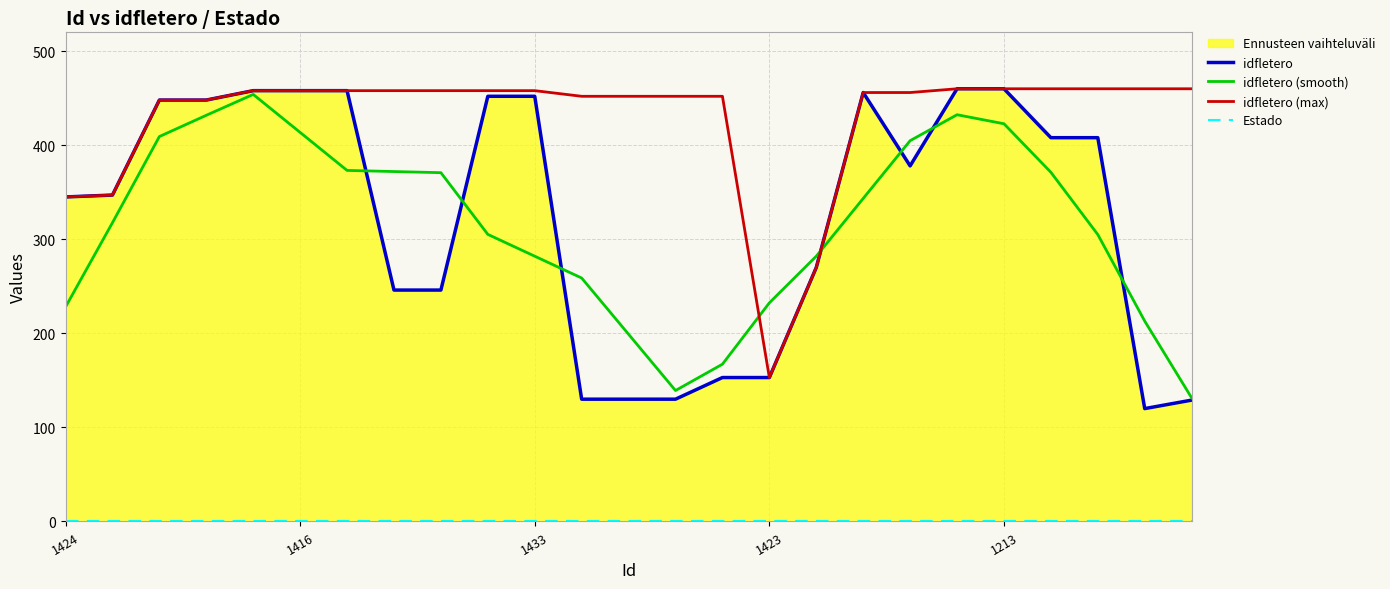

Which category has the highest value in the idfletero series?

19